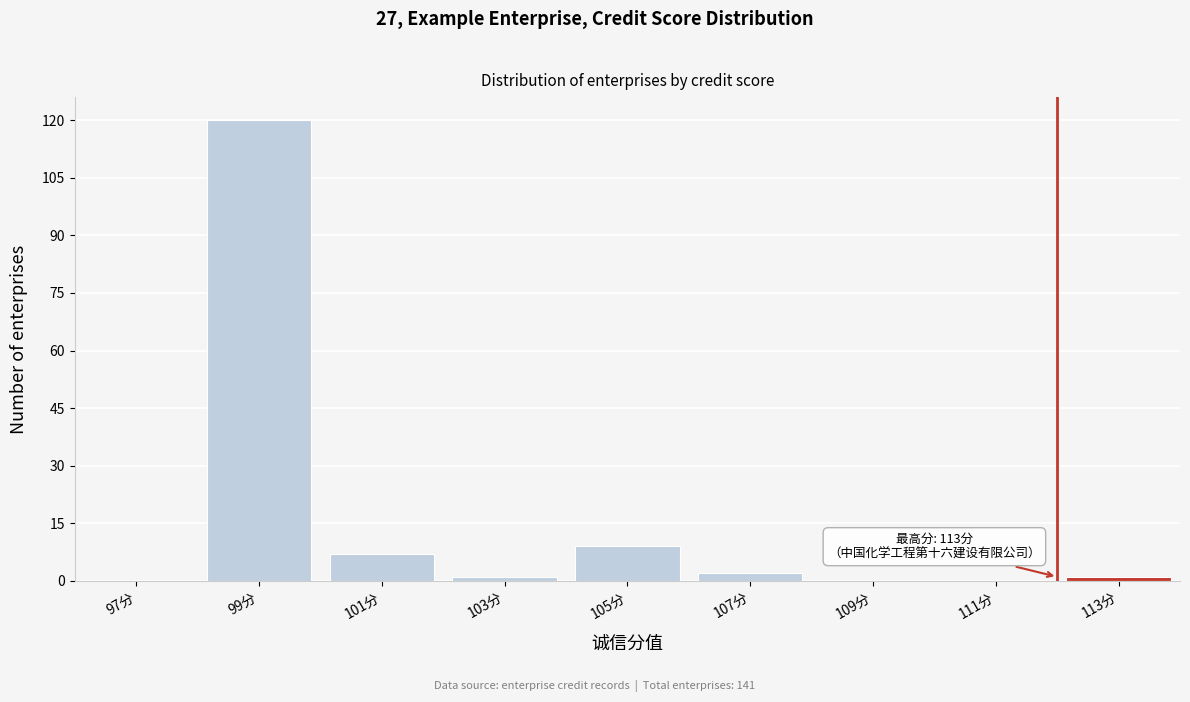

Reading left to right, what are all the values shown in this chart?

97分=0	99分=120	101分=7	103分=1	105分=9	107分=2	109分=0	111分=0	113分=1